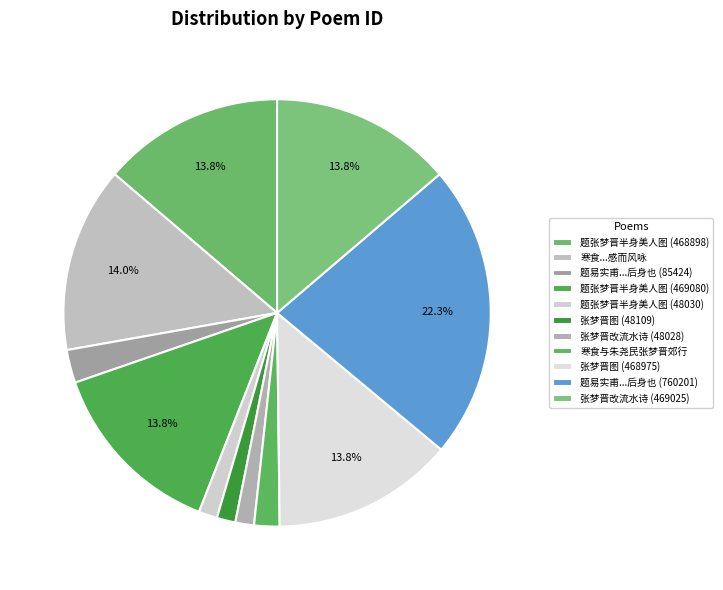

Does 寒食与朱尧民张梦晋郊行 represent more than half of the total?

No